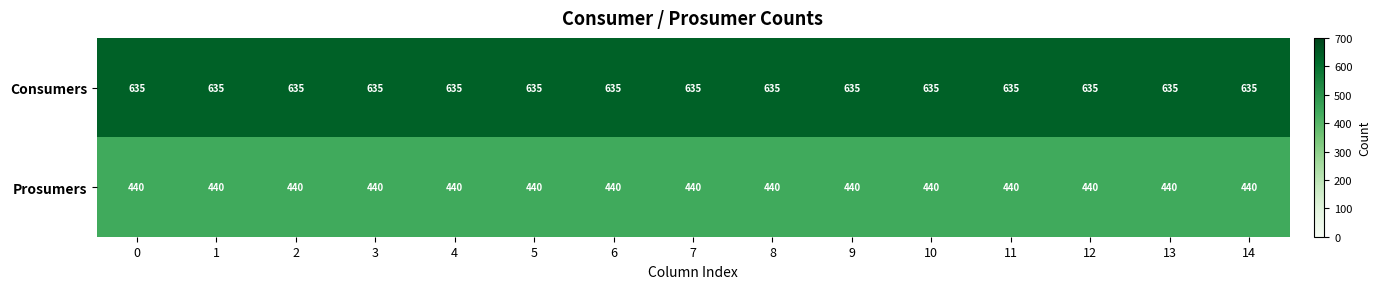

What is the smallest value displayed?

440